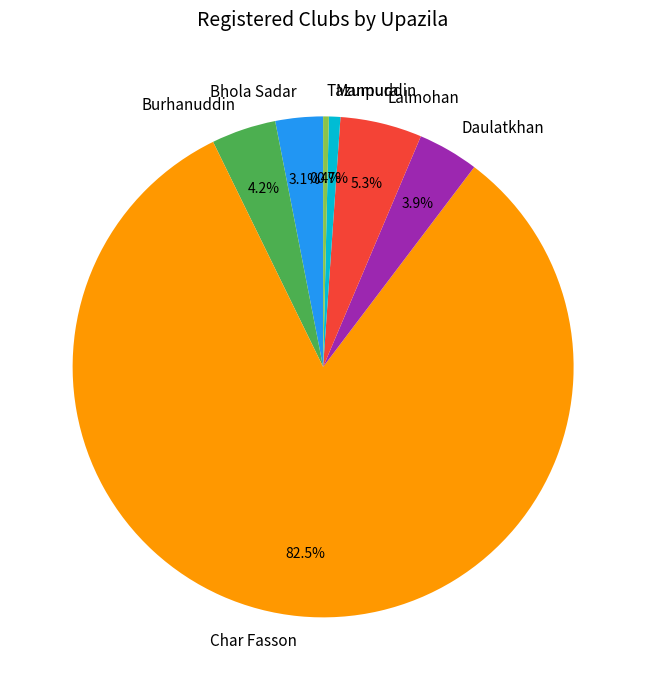

How many slices are in this pie chart?

7